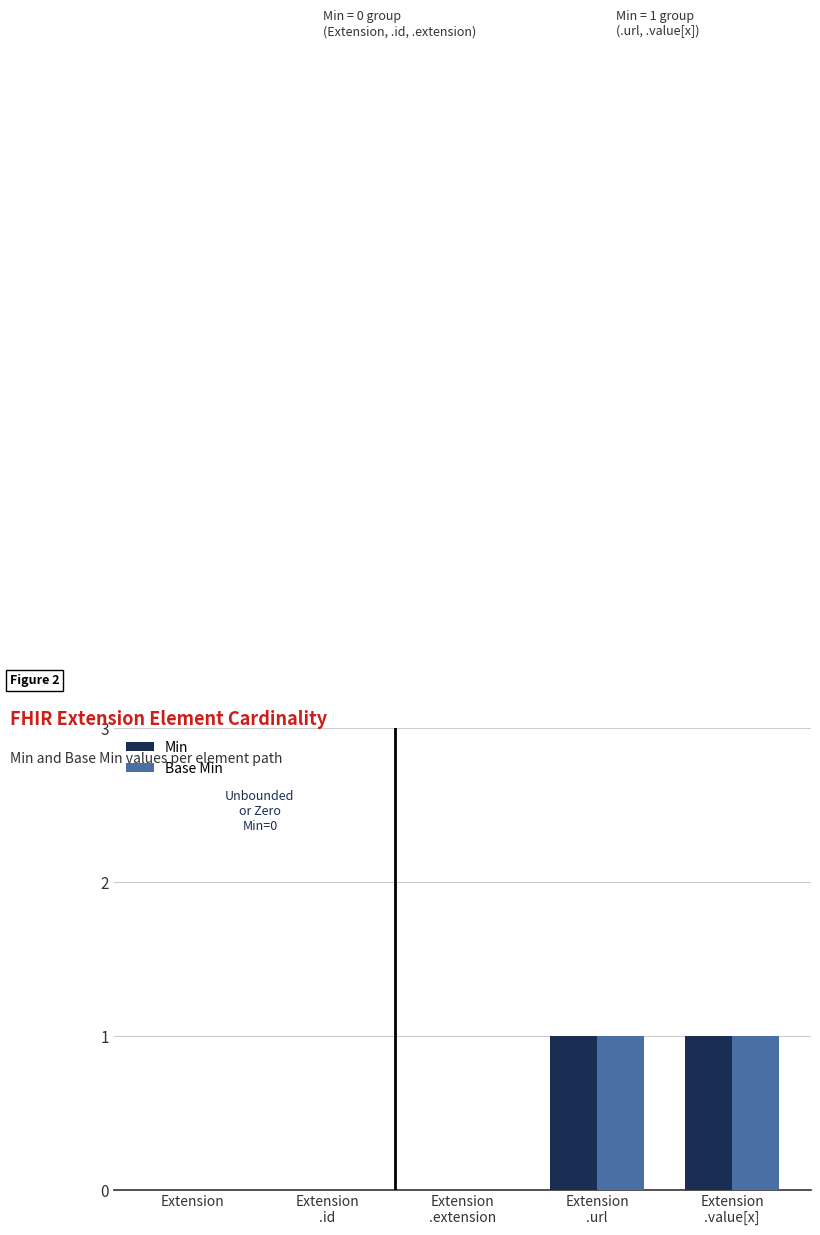

The value of Min at Extension is -1. True or false?

False